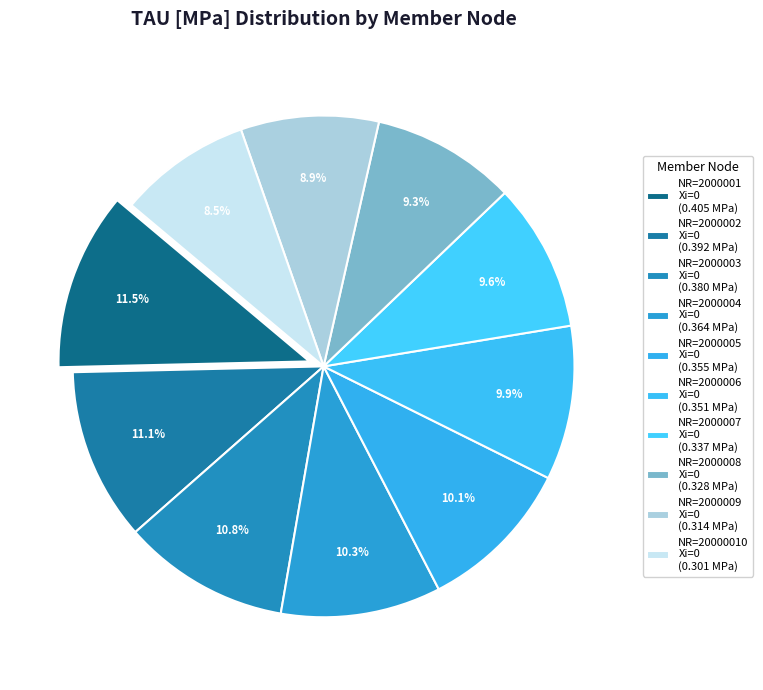

Which slice is the largest?

NR=2000001,Xi=0